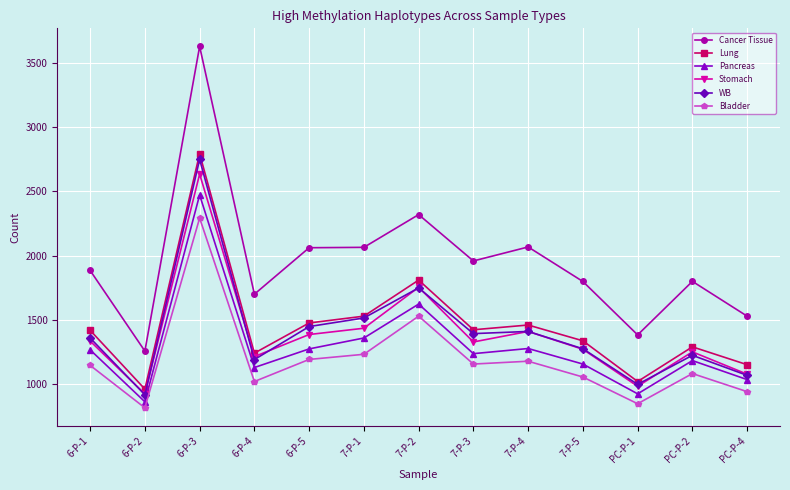

What is the difference between the maximum and second lowest values in the Pancreas series?

1549